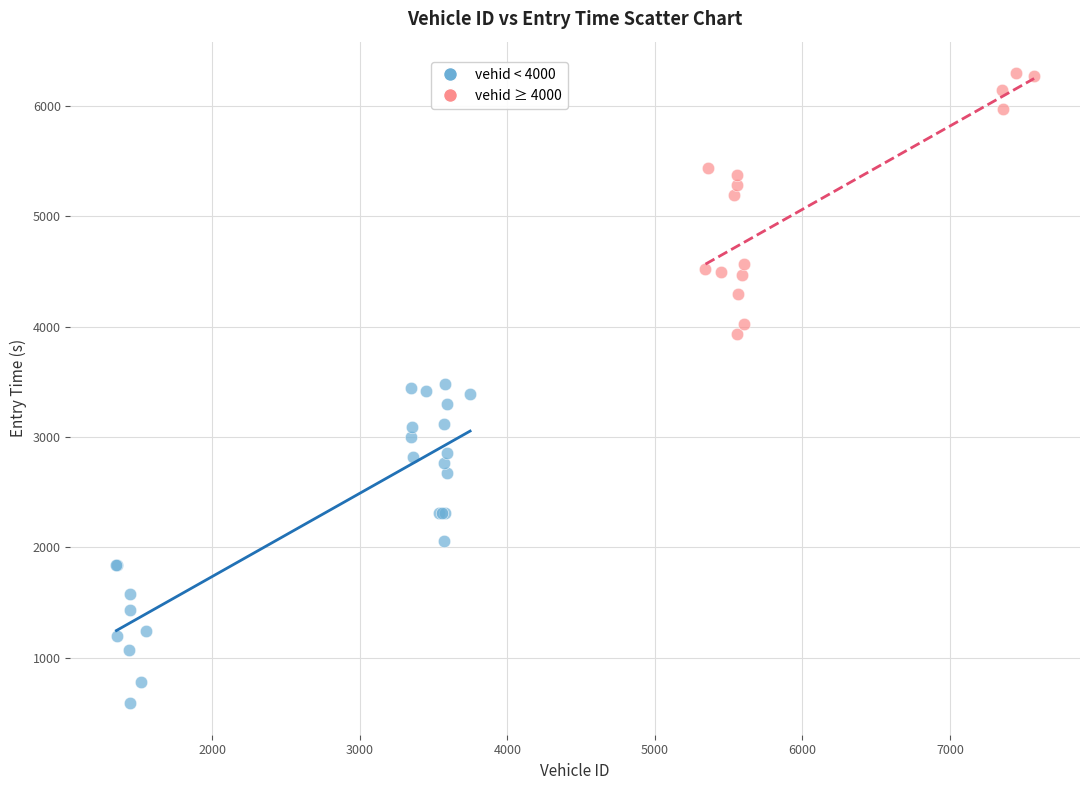

Which series reaches the minimum Y coordinate?

vehid < 4000